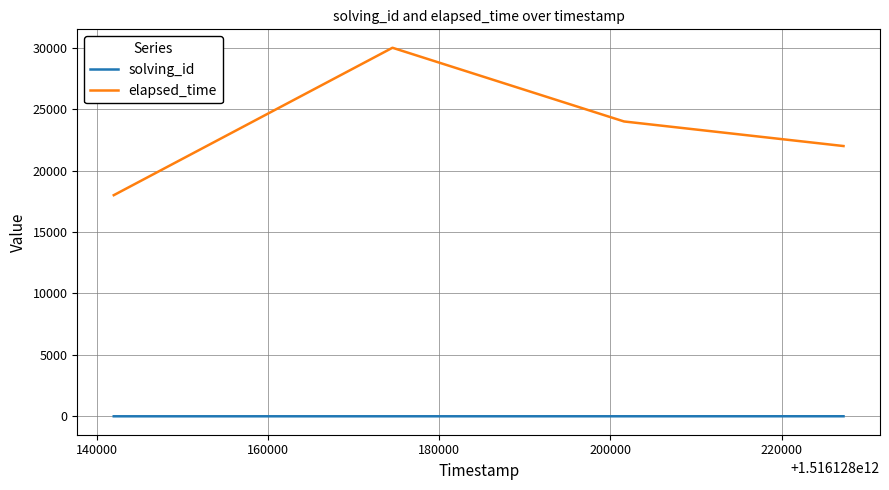

True or false: elapsed_time and solving_id intersect in this chart.

False